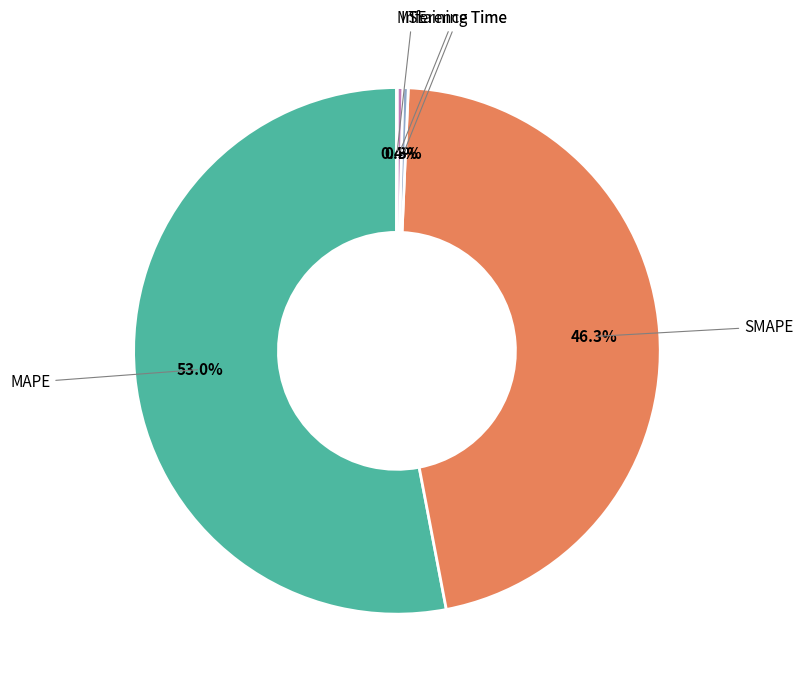

Is there a majority slice in this chart?

Yes